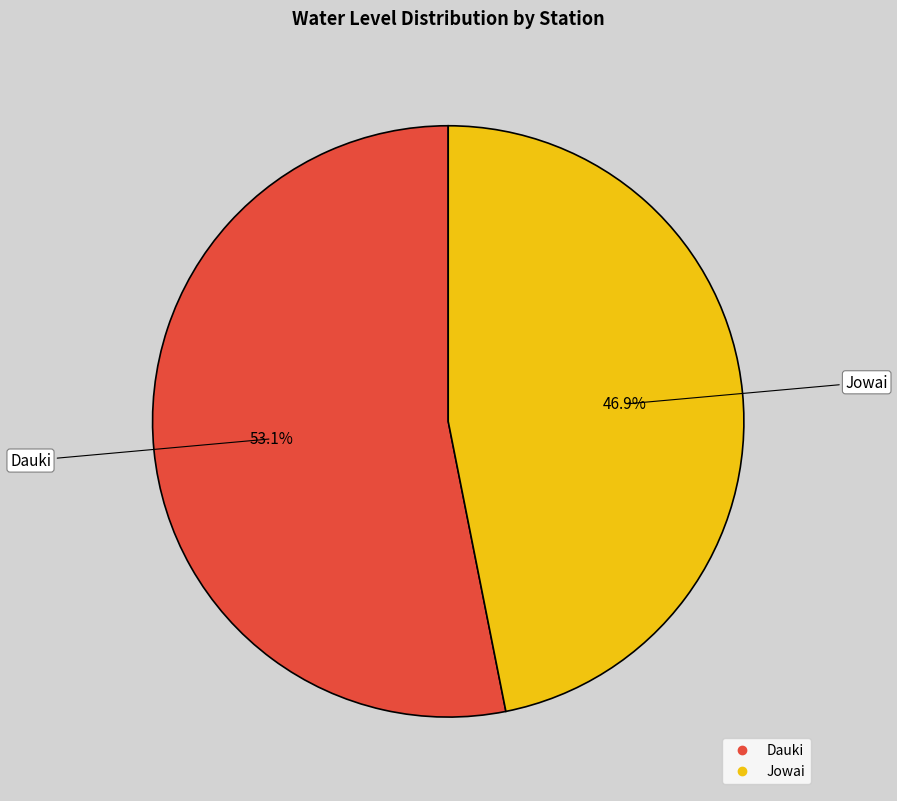

How many slices are in this pie chart?

2